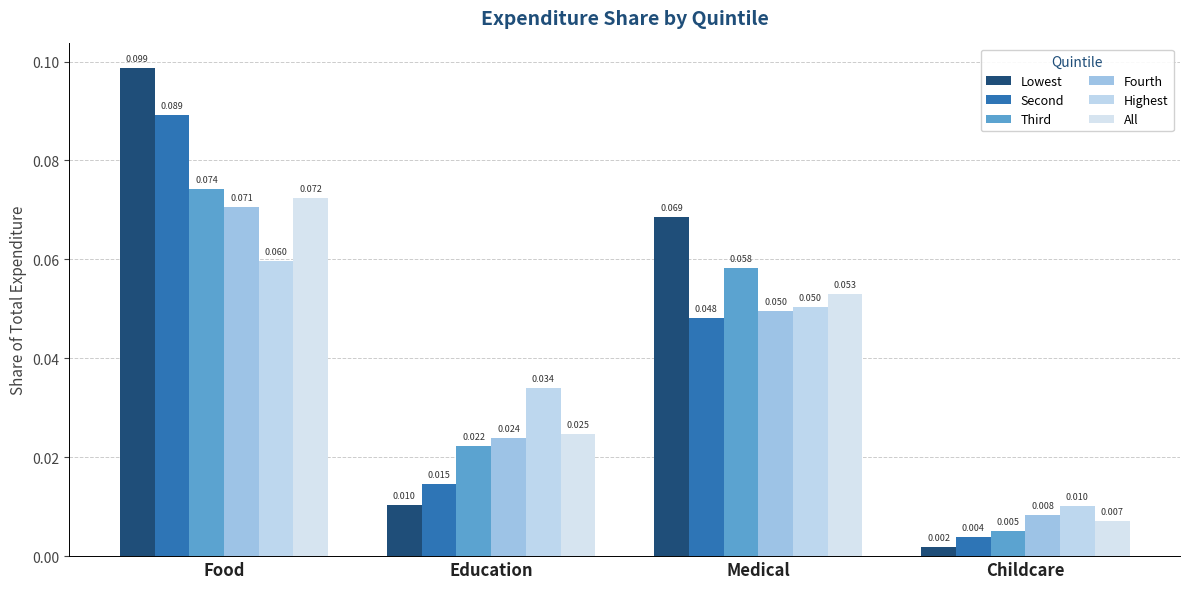

Does the chart contain stacked bars?

No